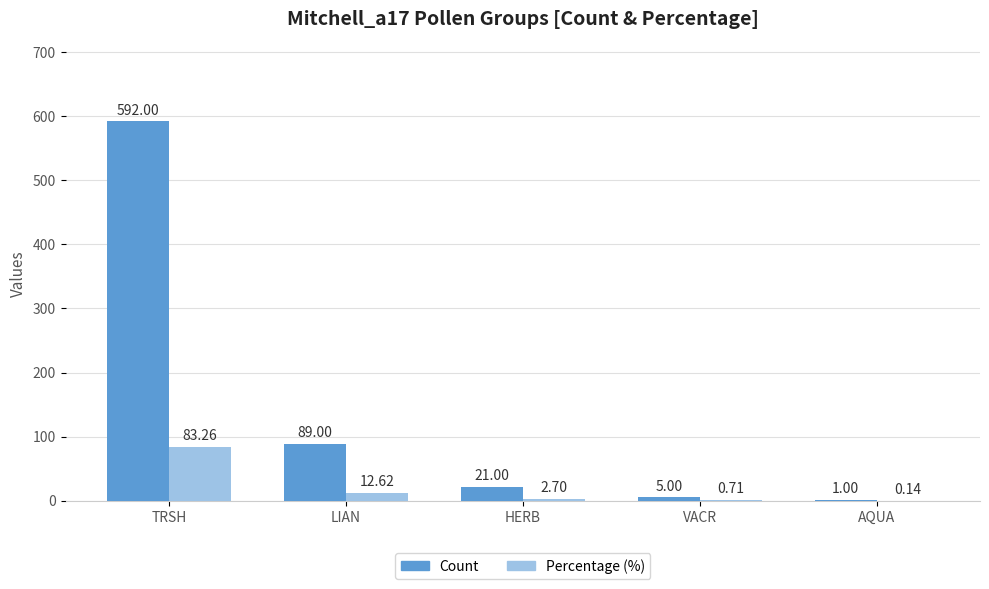

What is the sum of all Count values?

708.0